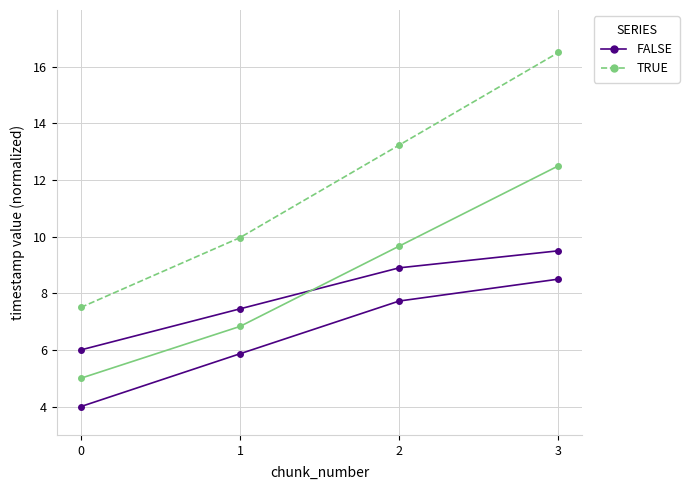

What is the lowest value of the FALSE series?

4.0